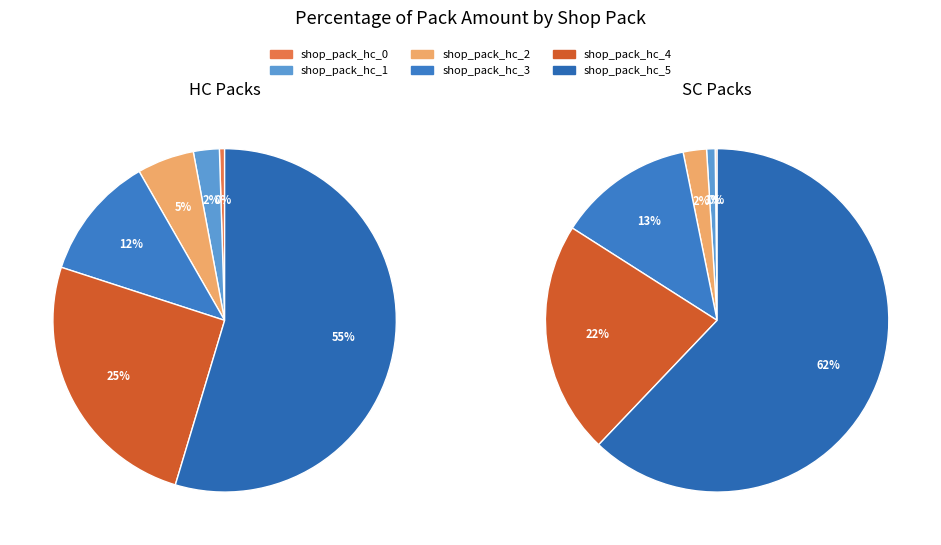

To the nearest percent, what is the difference between the 2 and 1 slice percentages?

1%